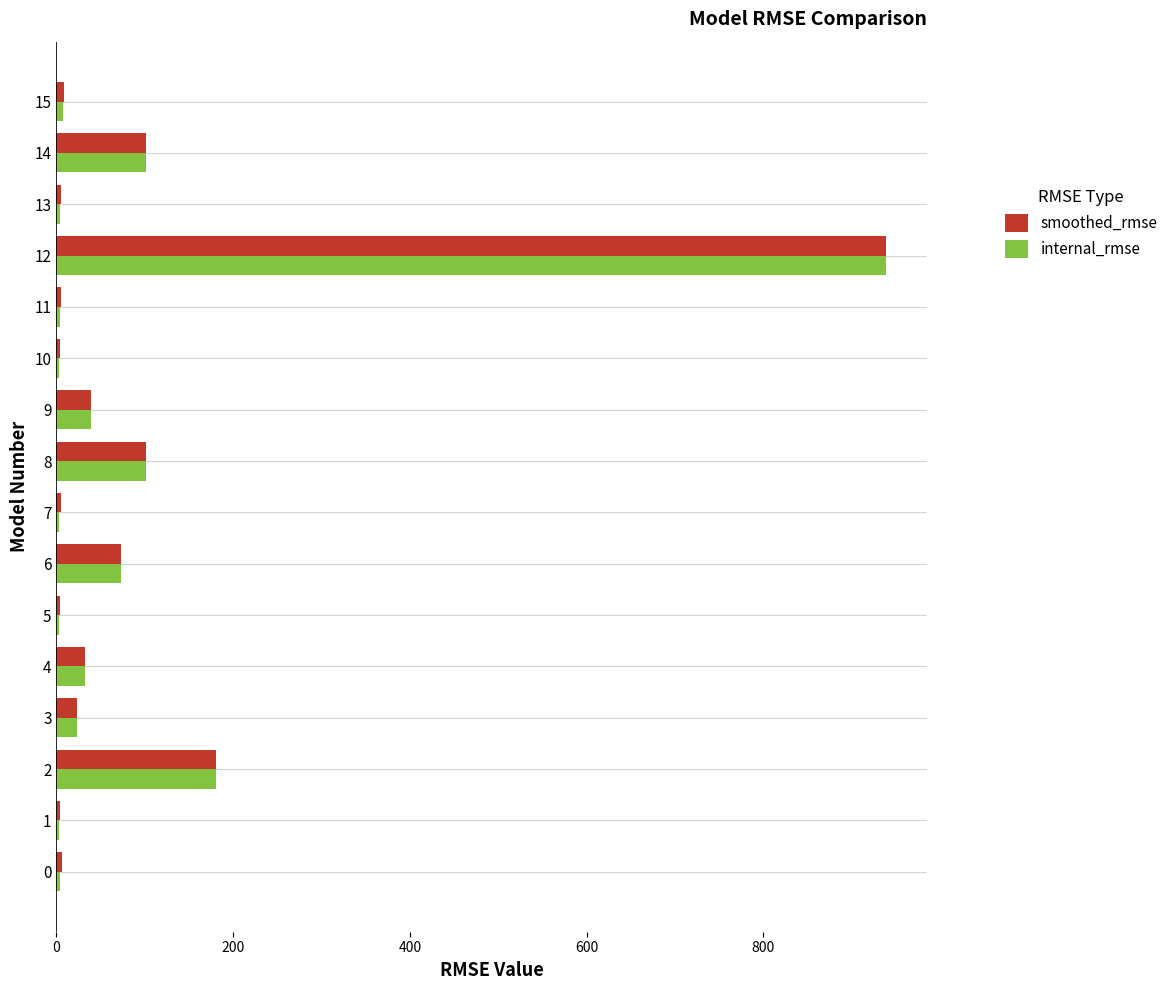

Between 5 and 12, which series saw the biggest shift?

internal_rmse